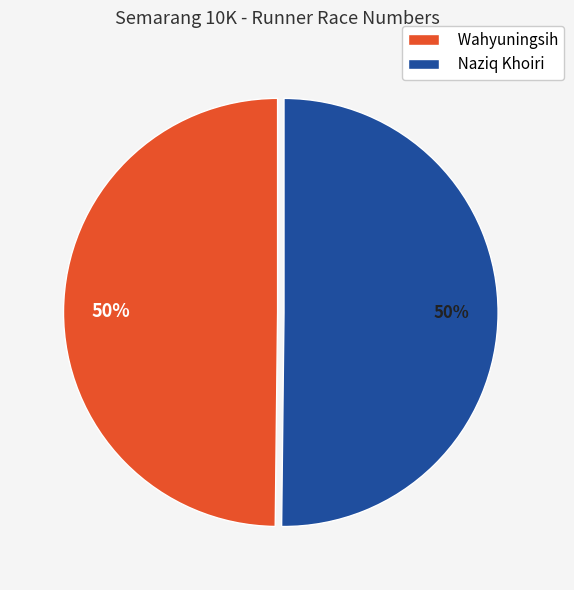

What percentage is the Naziq Khoiri slice, to the nearest percent?

50%